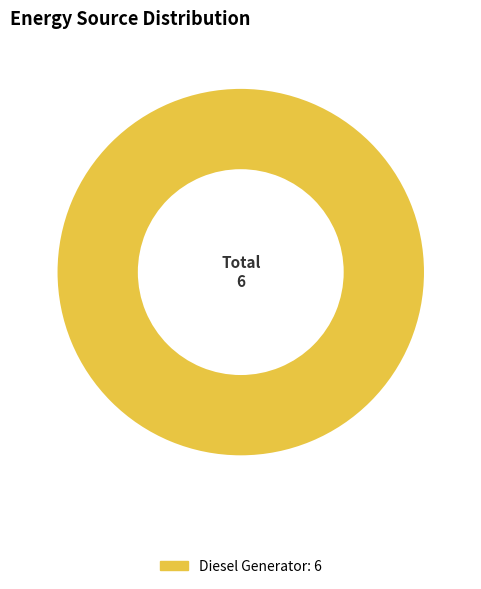

Is there a majority slice in this chart?

Yes